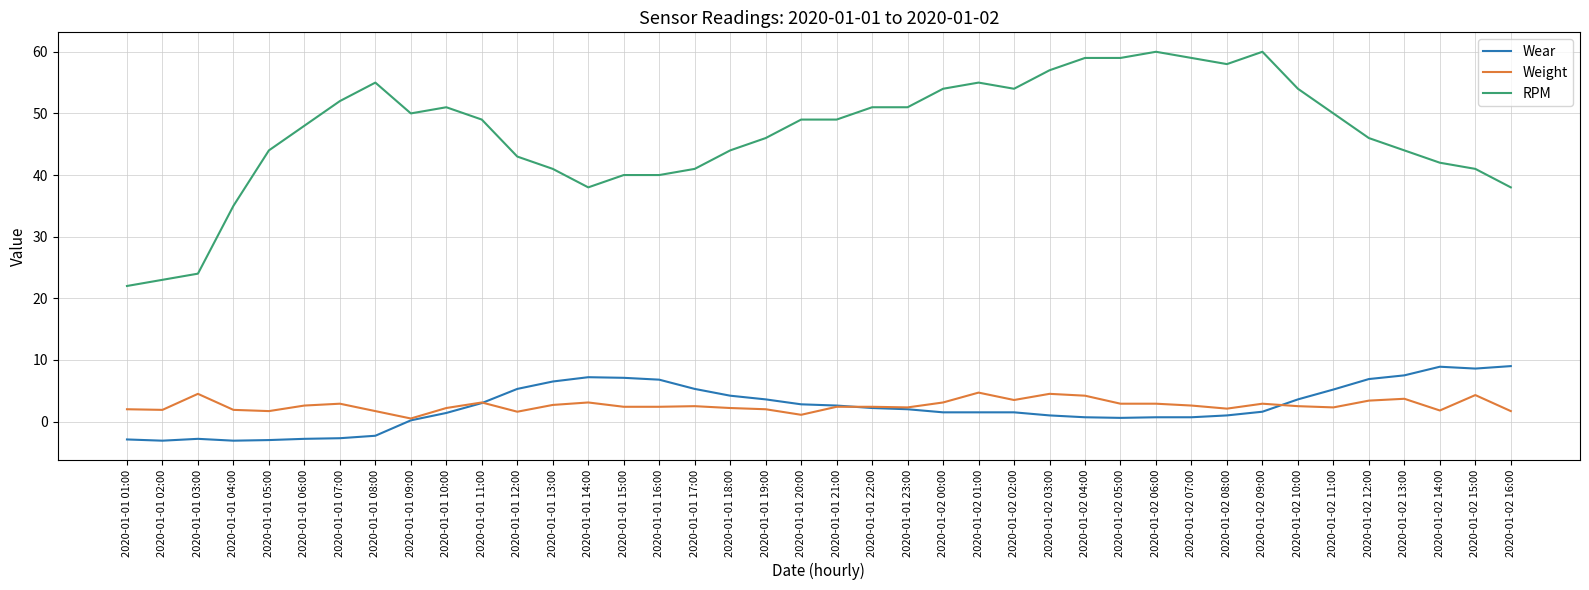

Which series has the largest total across all categories?

RPM